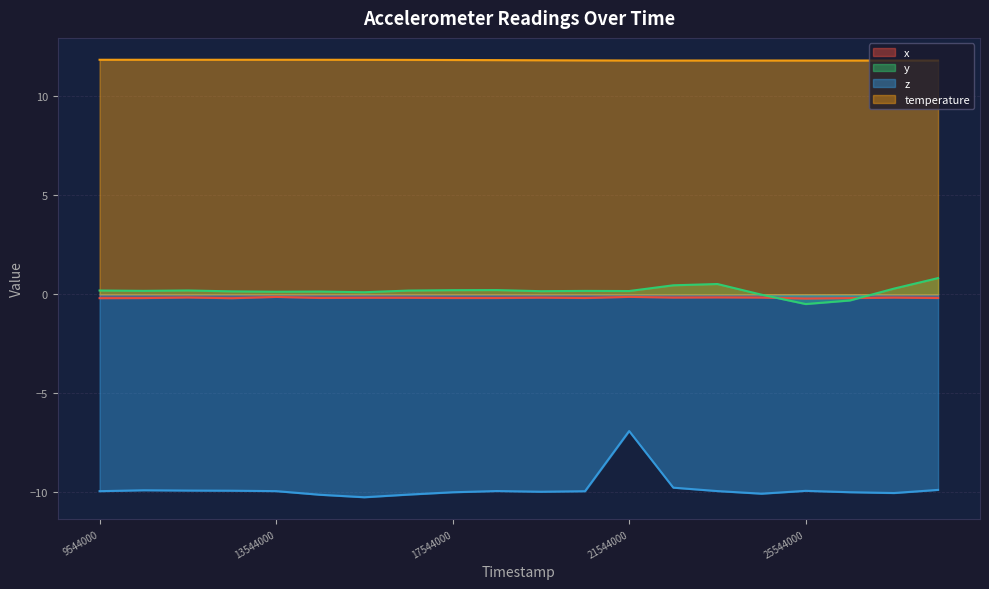

What is the total value across all series at 19544000?

1.8